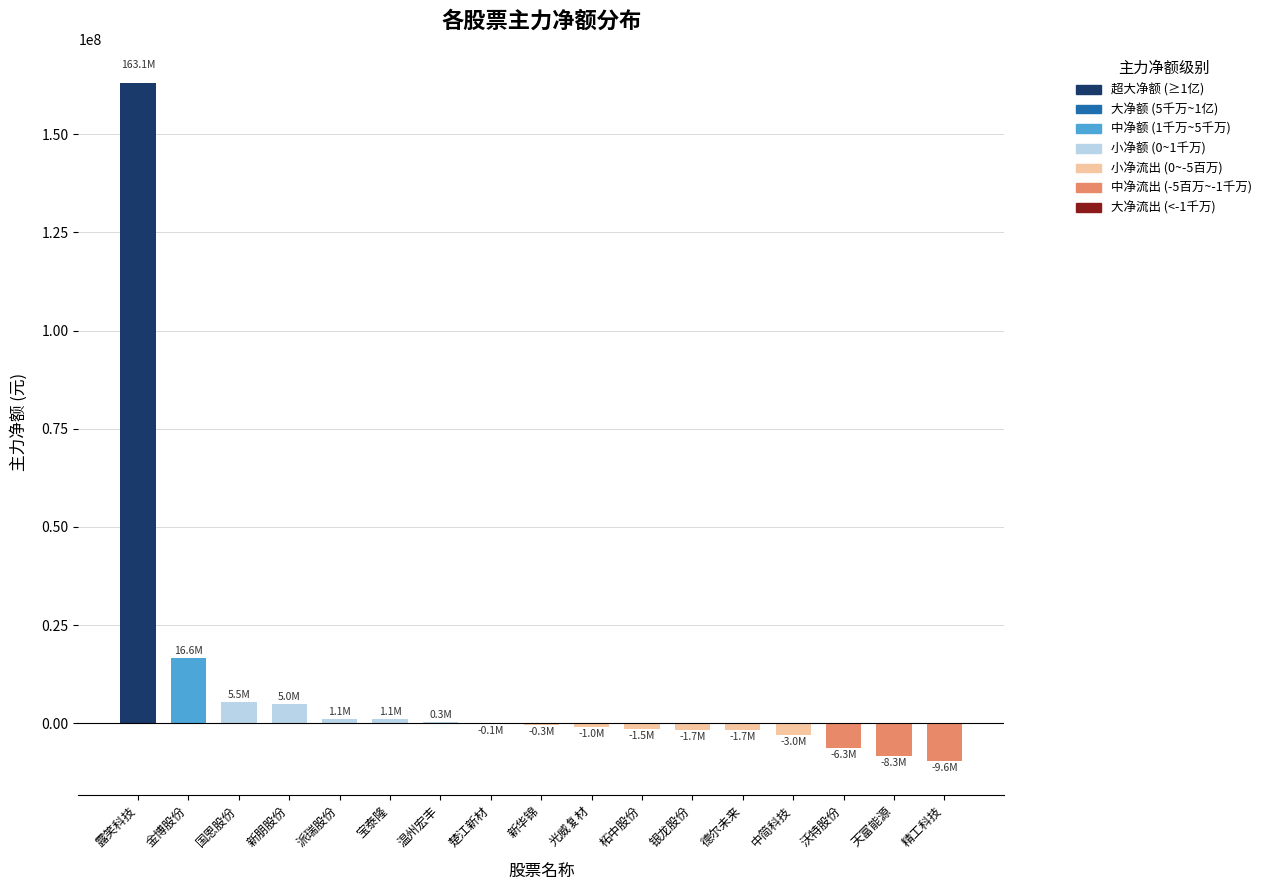

The chart shows a value of 5017286 at 新朋股份. True or false?

True